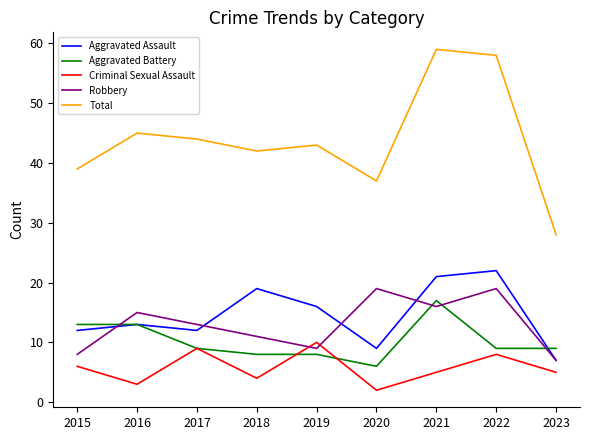

True or false: Aggravated Battery and Total cross at least once.

False